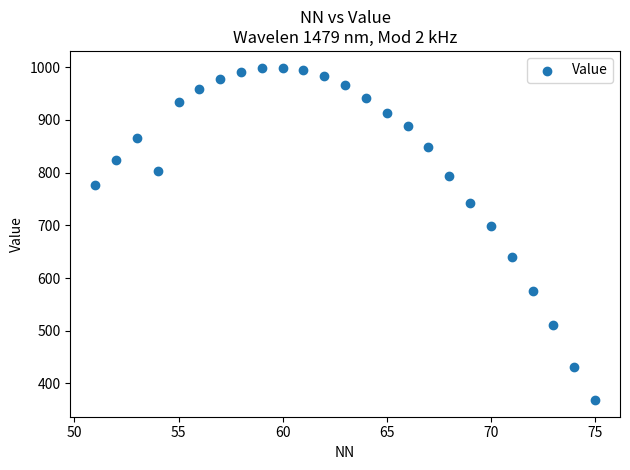

What is the range of Y values (max minus min)?

631.2